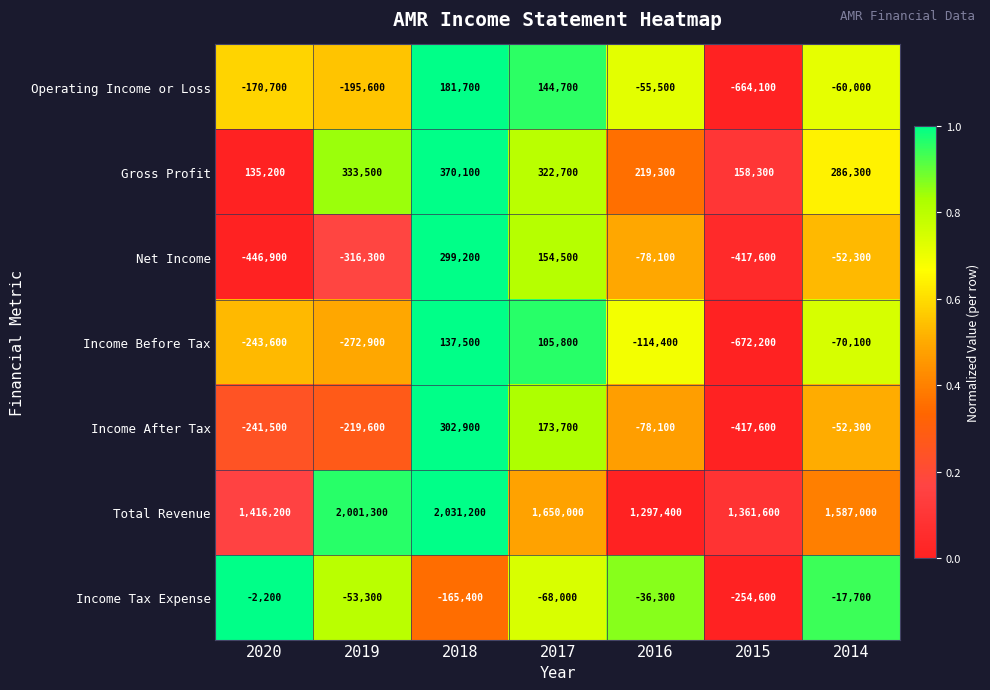

Is it true that Operating Income or Loss equals 181700 at 2018?

True